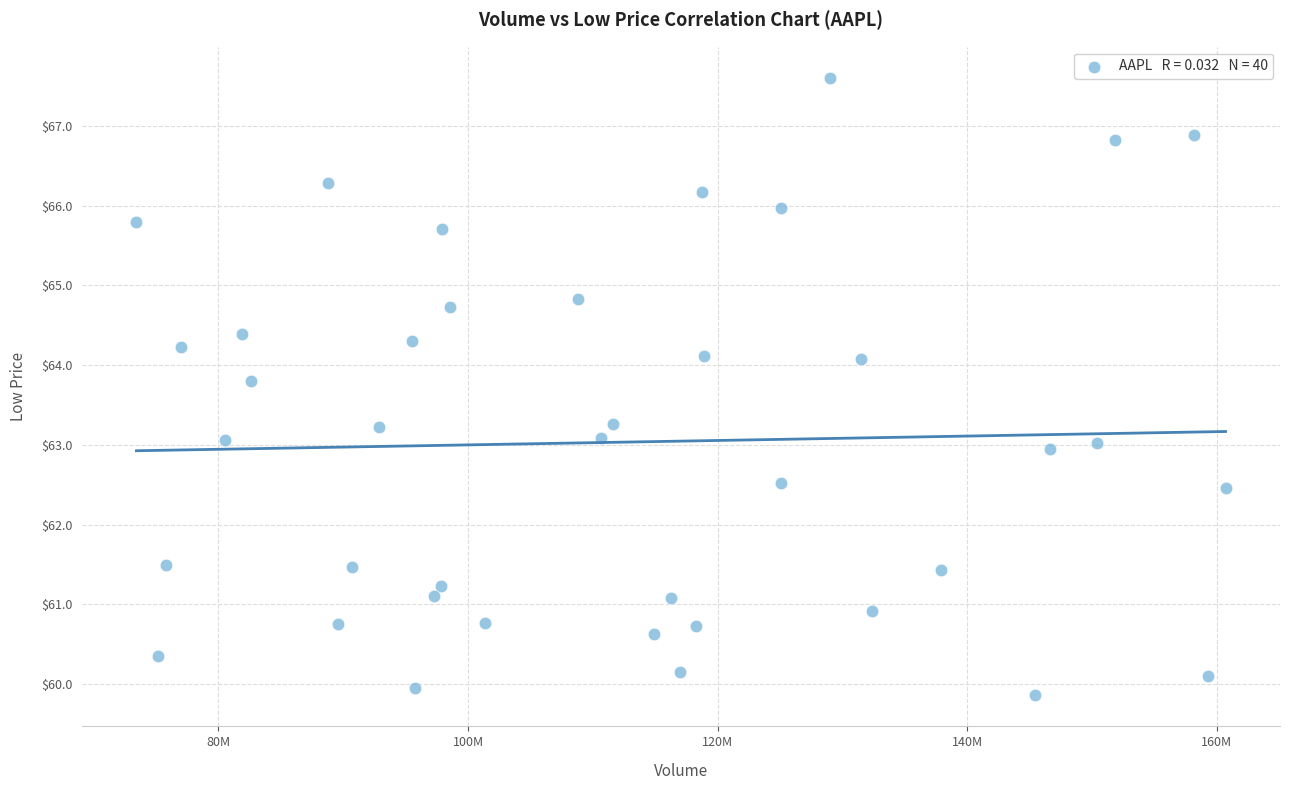

What is the range of X values (max minus min)?

87282398.0